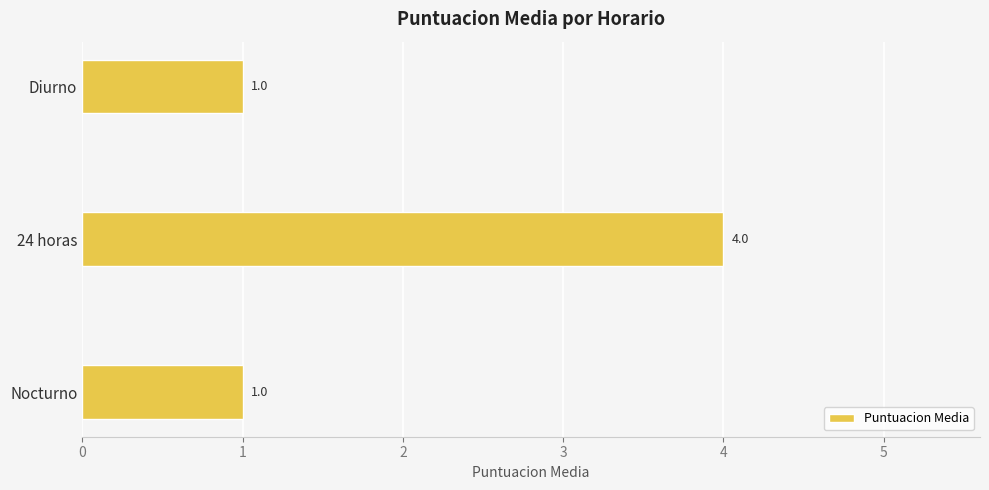

What is the minimum value shown in the chart?

1